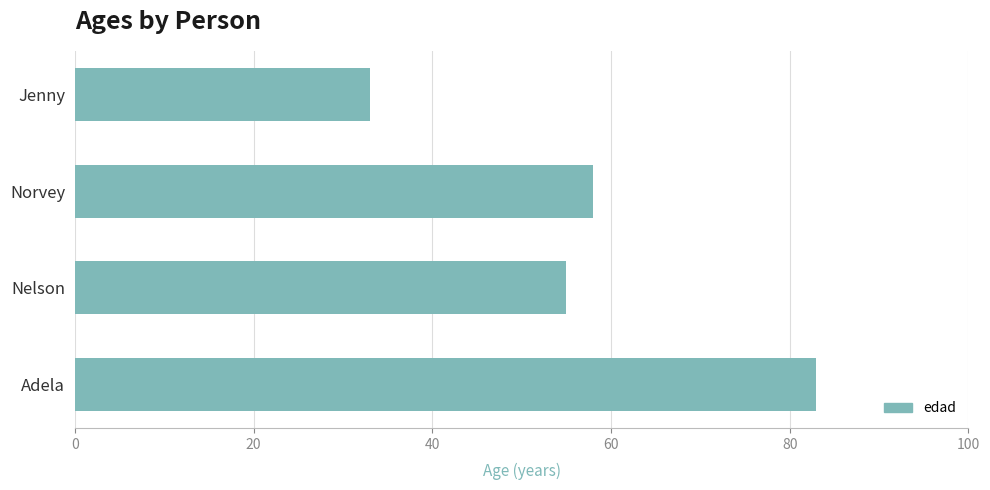

Rank the categories by value from highest to lowest.

Adela, Norvey, Nelson, Jenny